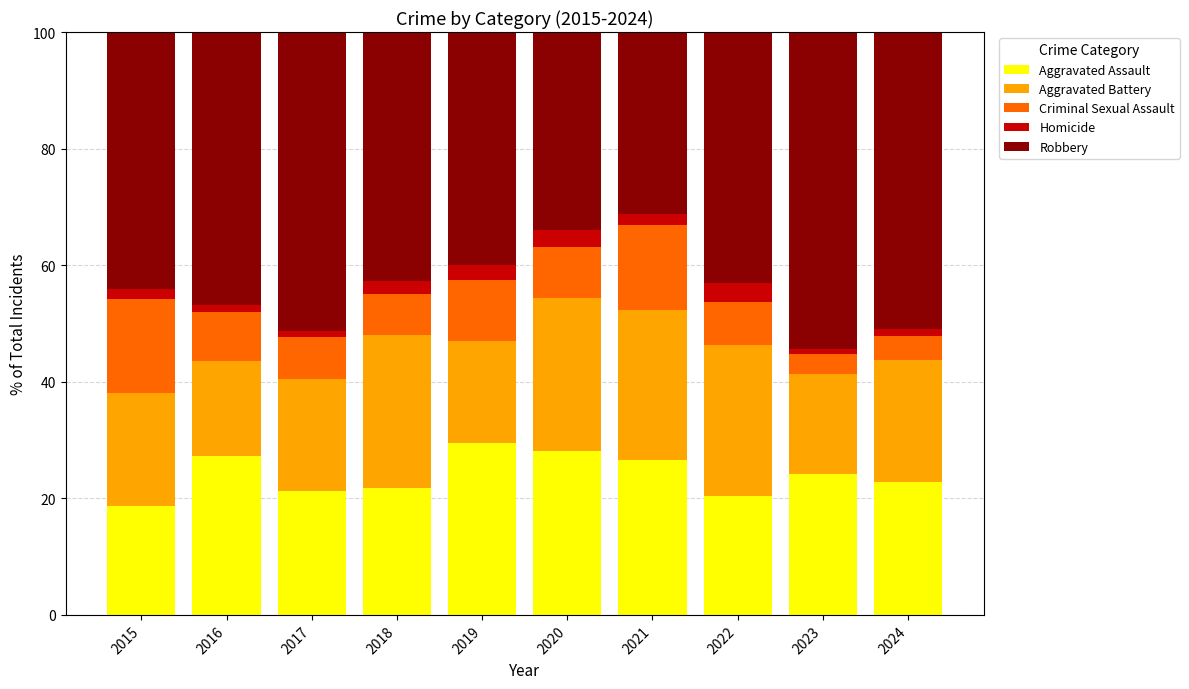

What is the total value across all series at 2020?

100.0